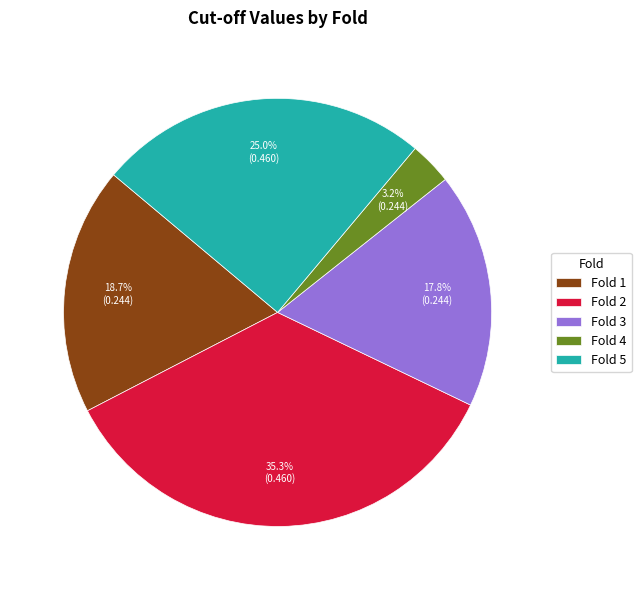

Which has a higher value, Fold 3 or Fold 4?

Fold 3